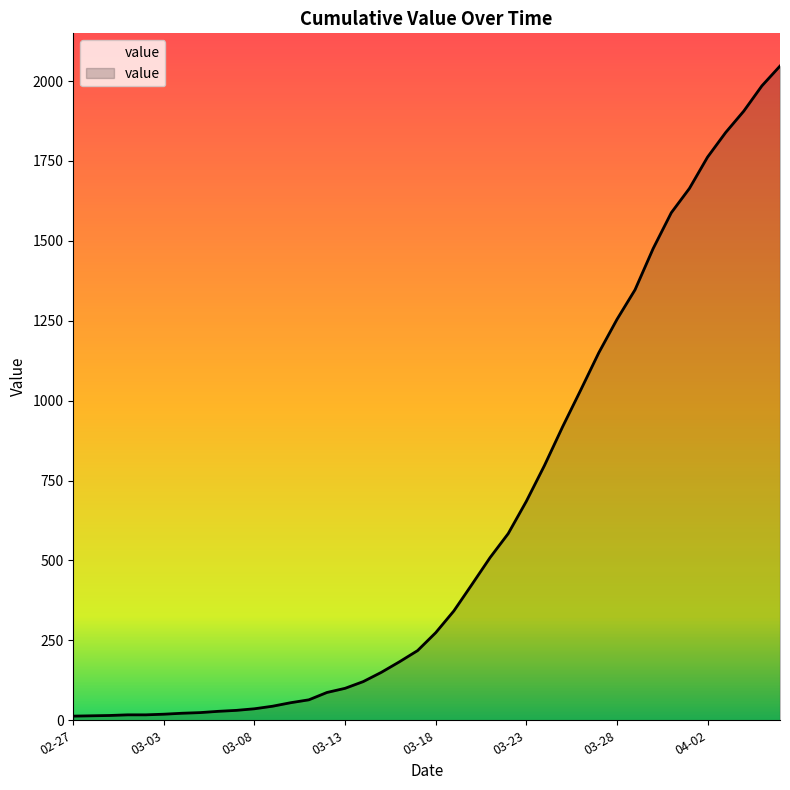

What is the sum of all values?

24843